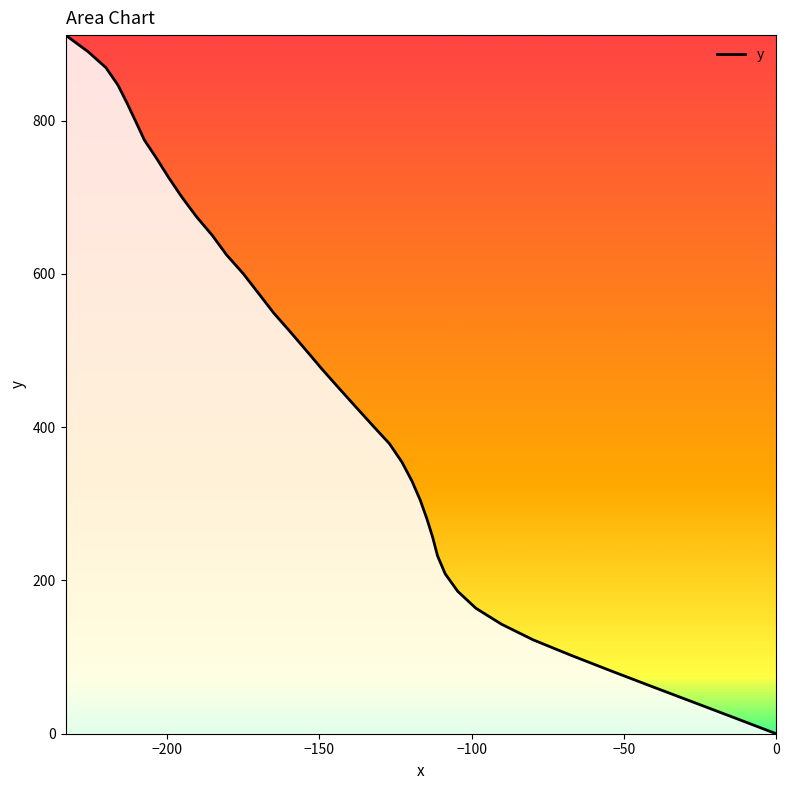

The value at 9 is 84.8. True or false?

False